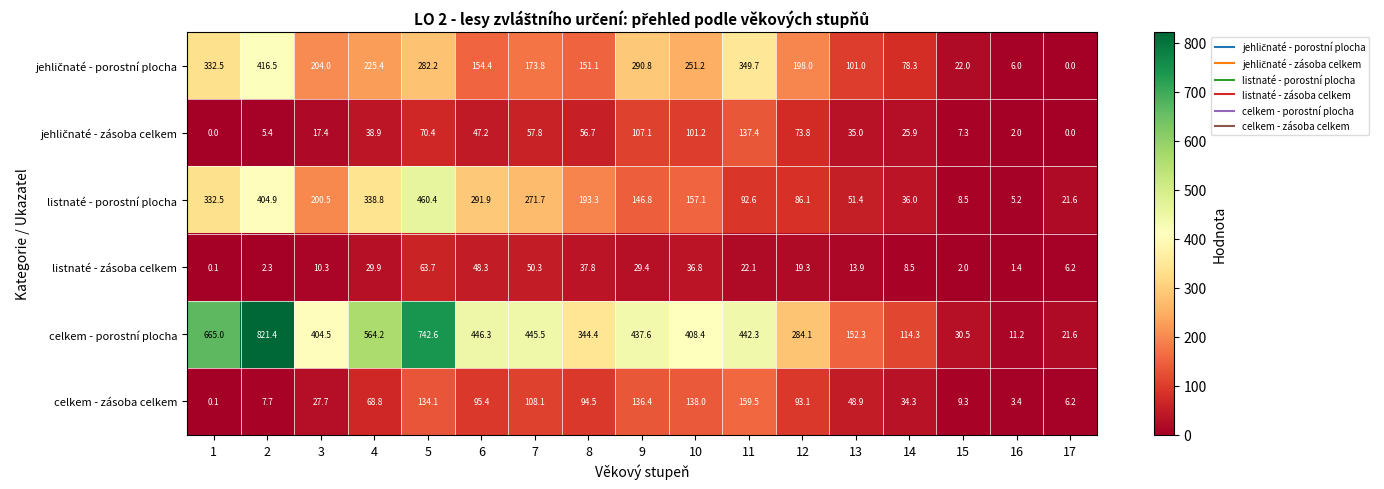

What is the difference between the celkem - zásoba celkem values at 10 and 14?

103.7